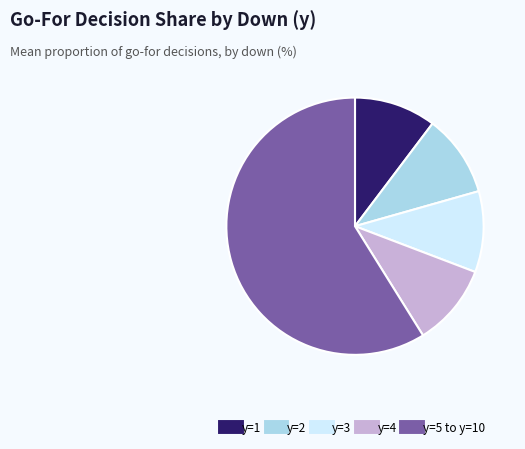

Is there any slice that represents more than half of the pie?

Yes